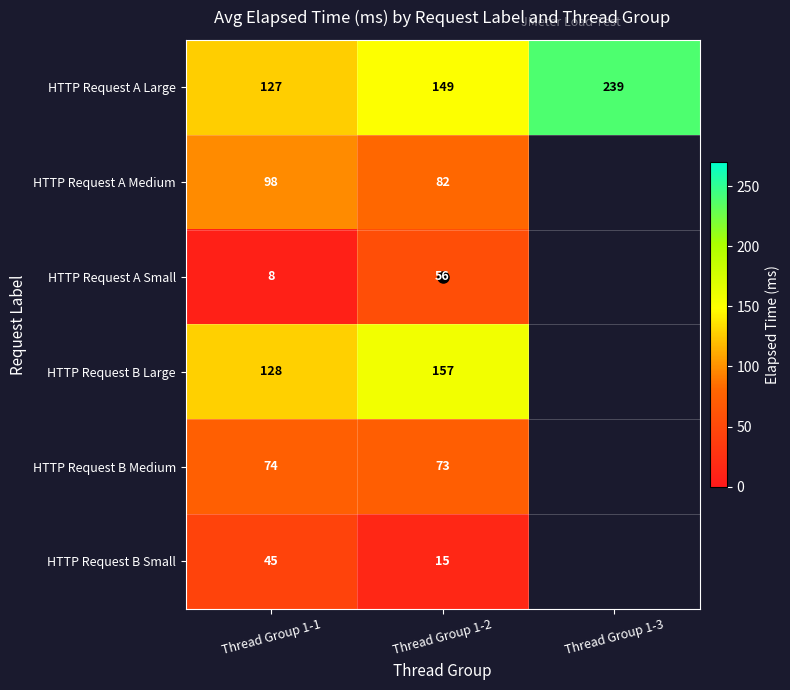

Which series has the largest total across all categories?

HTTP Request A Large